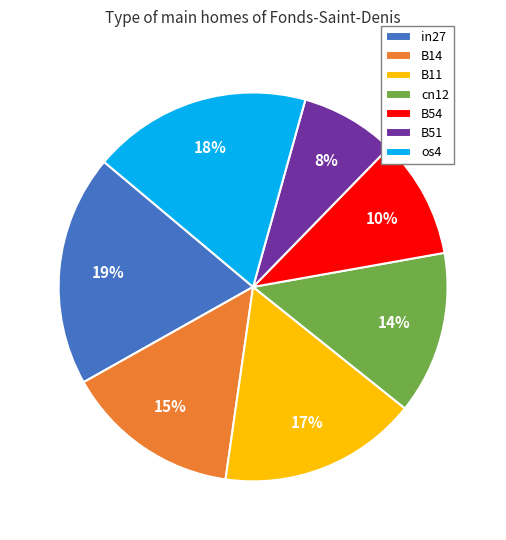

Is B54 the majority of the pie?

No